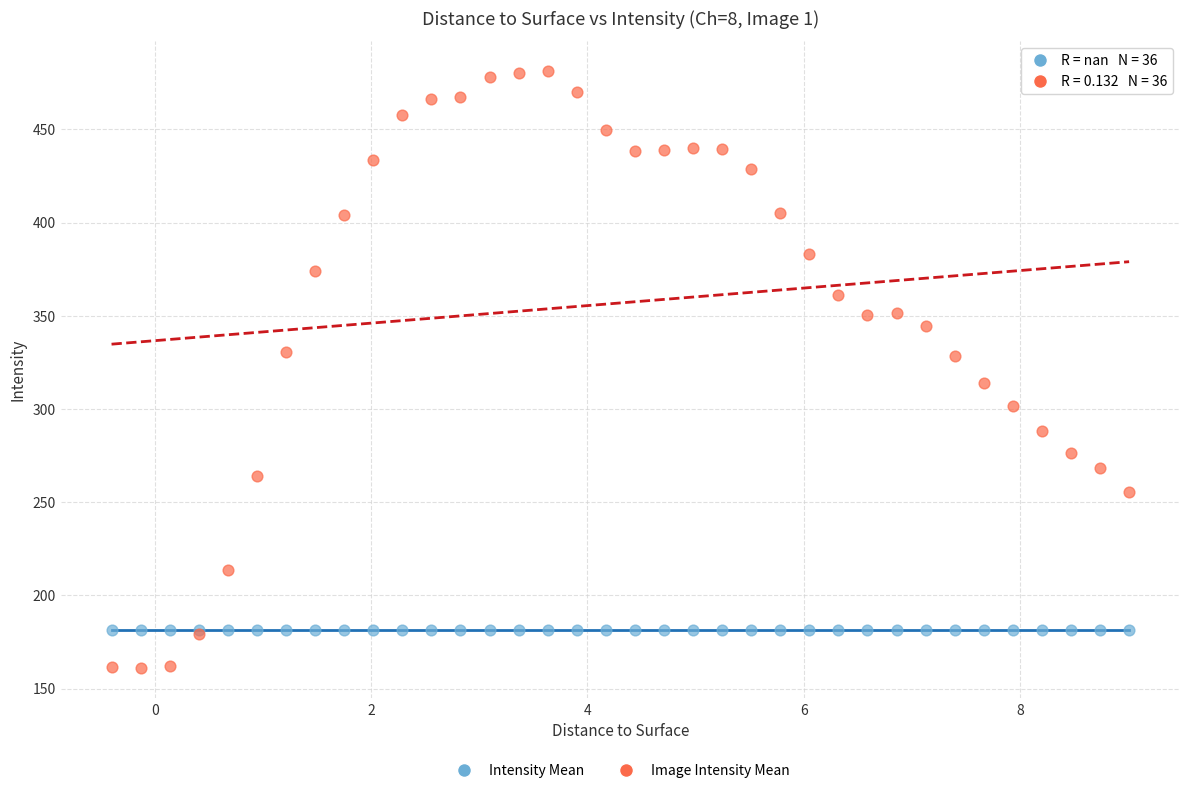

Which series contains the highest Y value?

Image Intensity Mean